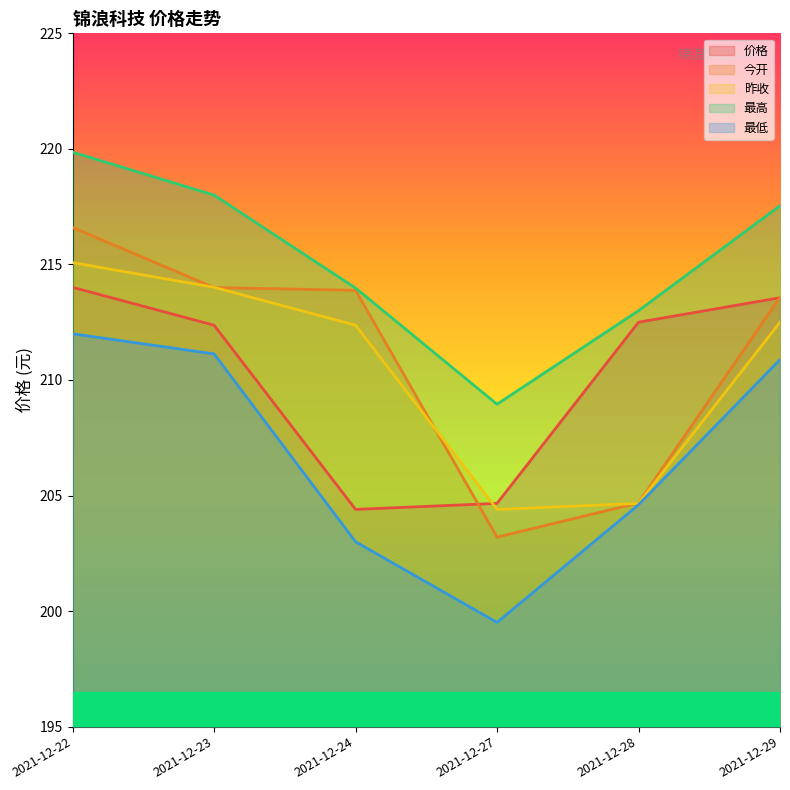

Is it true that 今开 equals 321.3 at 2021-12-29?

False